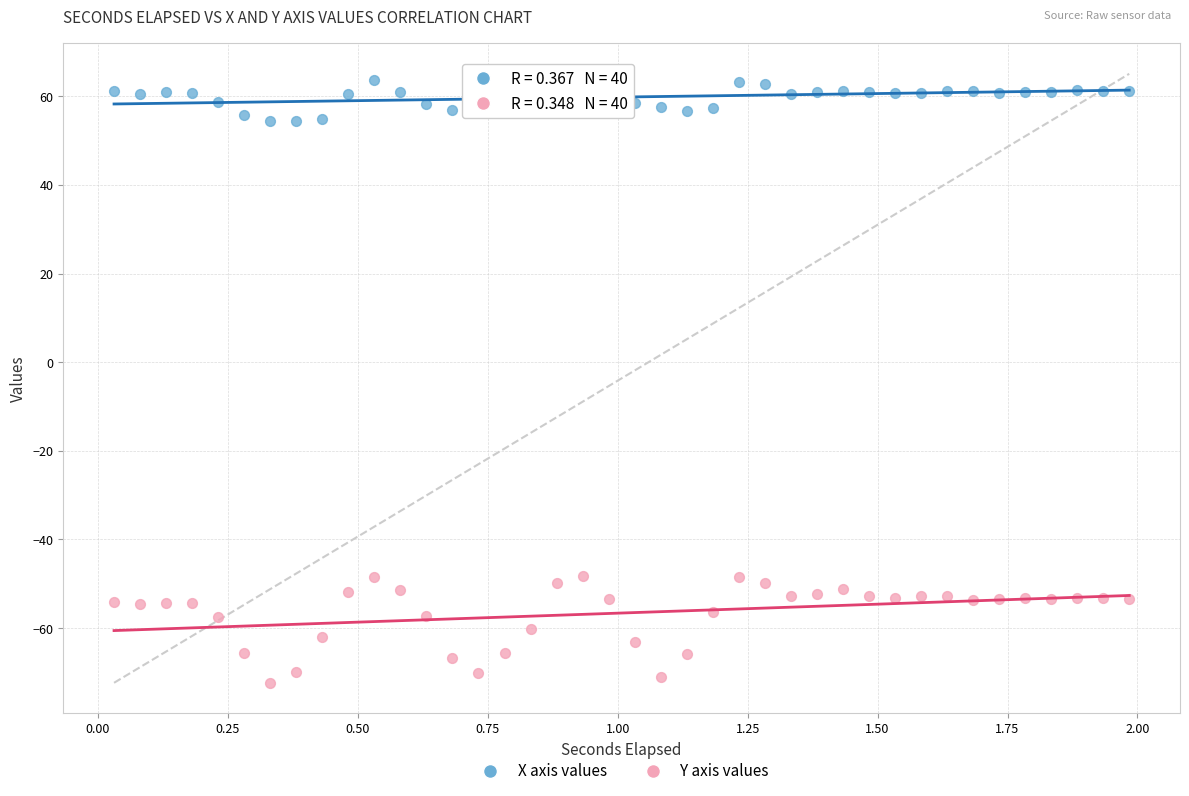

What are all the series names shown in the legend?

X axis values, Y axis values